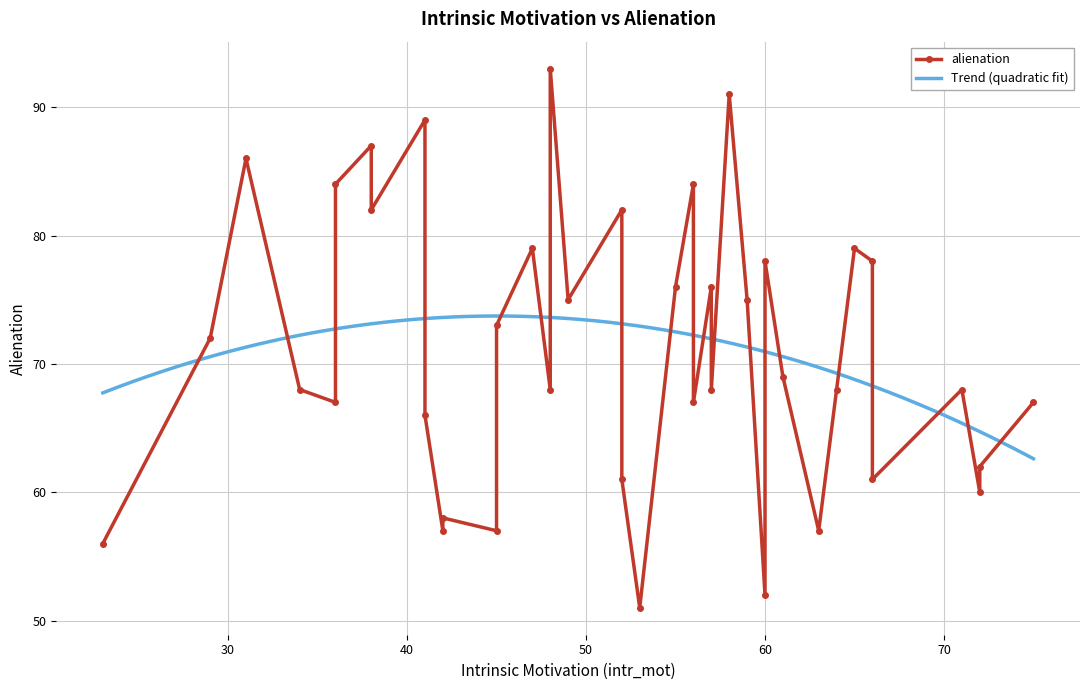

At which label is the value closest to 72?

29